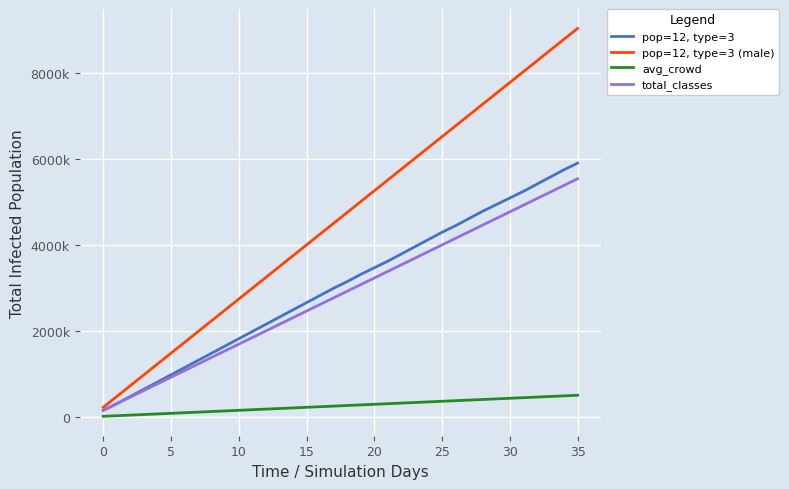

Does the chart have visible grid lines?

Yes